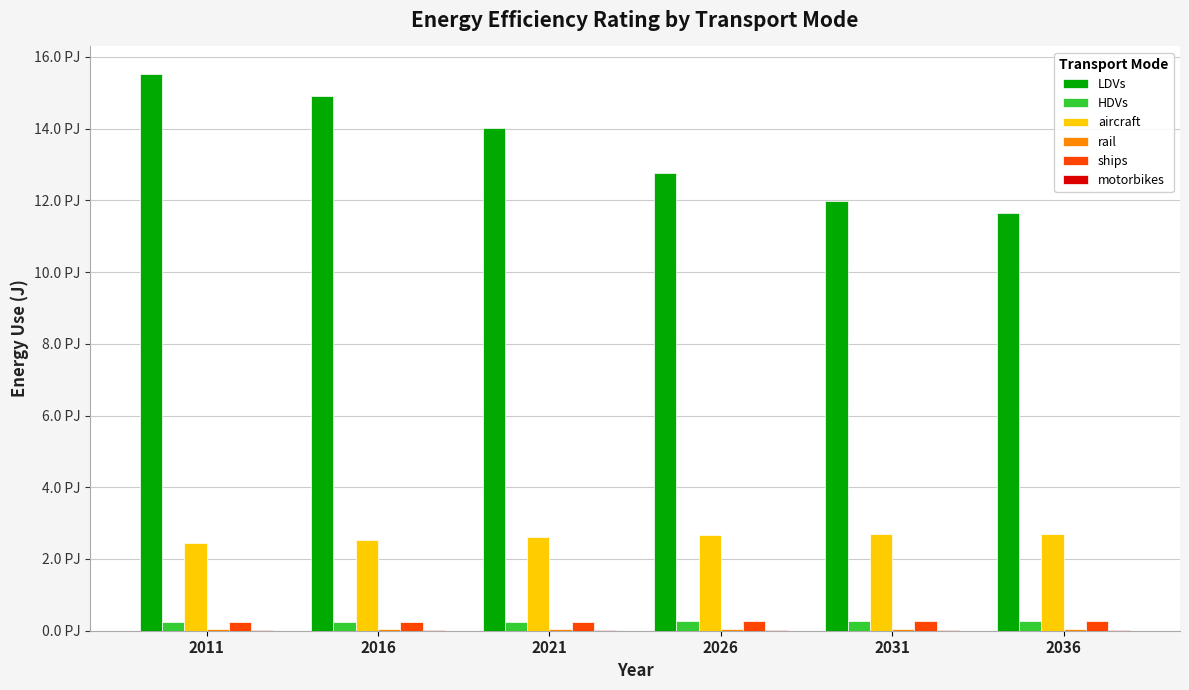

Between 2016 and 2036, which series saw the biggest shift?

LDVs